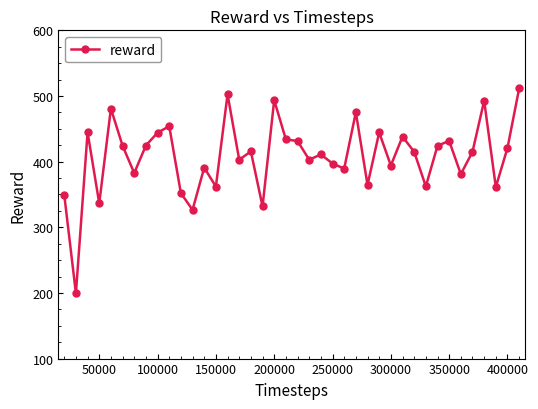

True or false: the data has more than 2 interior local peaks.

True